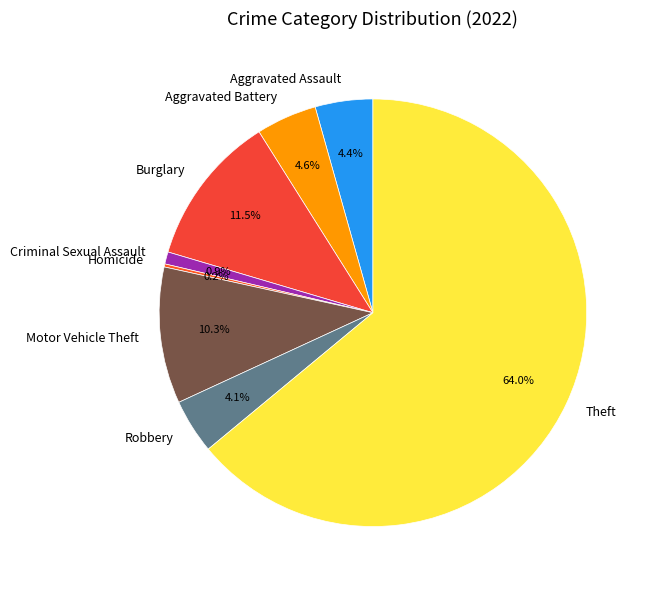

What is the largest slice in the pie chart?

Theft